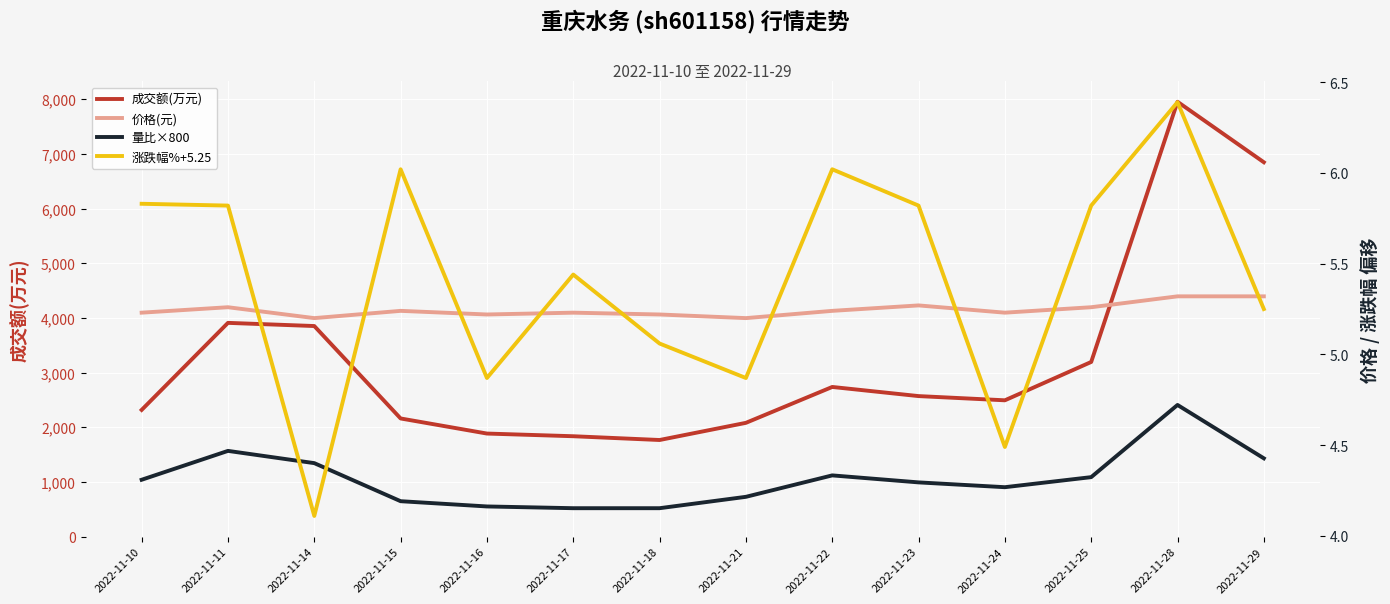

Reading right to left, extract all data points from this chart.

成交额(万元): 6846.0	7952.0	3194.0	2493.0	2570.0	2737.0	2081.0	1767.0	1836.0	1885.0	2161.0	3851.0	3909.0	2317.0
量比×800: 1432.0	2408.0	1088.0	904.0	992.0	1120.0	728.0	520.0	520.0	552.0	648.0	1344.0	1568.0	1040.0
价格(元): 5.3	5.3	5.3	5.2	5.3	5.2	5.2	5.2	5.2	5.2	5.2	5.2	5.3	5.2
涨跌幅%+5.25: 5.2	6.4	5.8	4.5	5.8	6.0	4.9	5.1	5.4	4.9	6.0	4.1	5.8	5.8